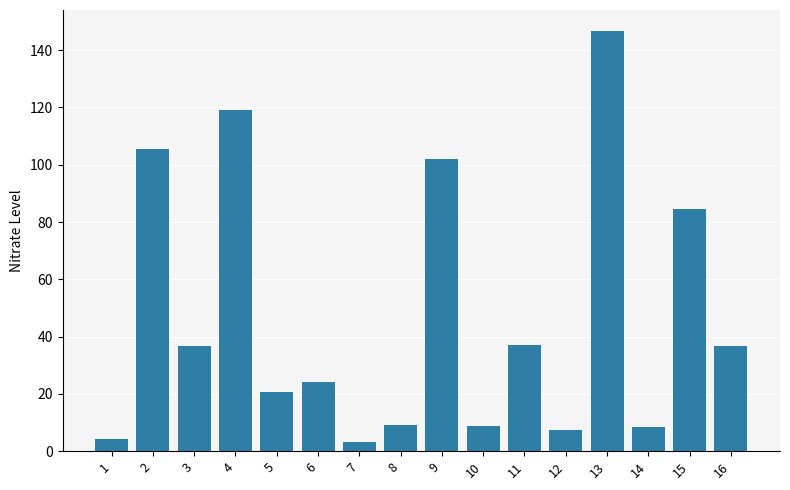

Which category has the highest value across all series?

13